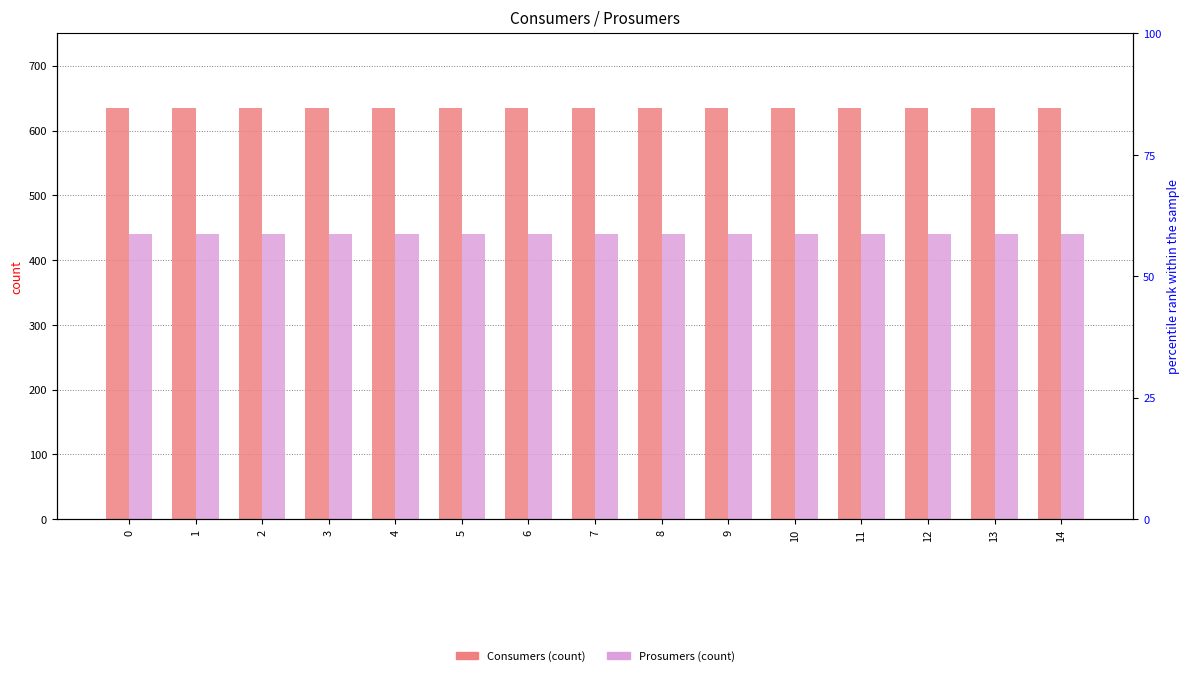

Is the value of Prosumers at 3 greater than the value of Consumers at 13?

No